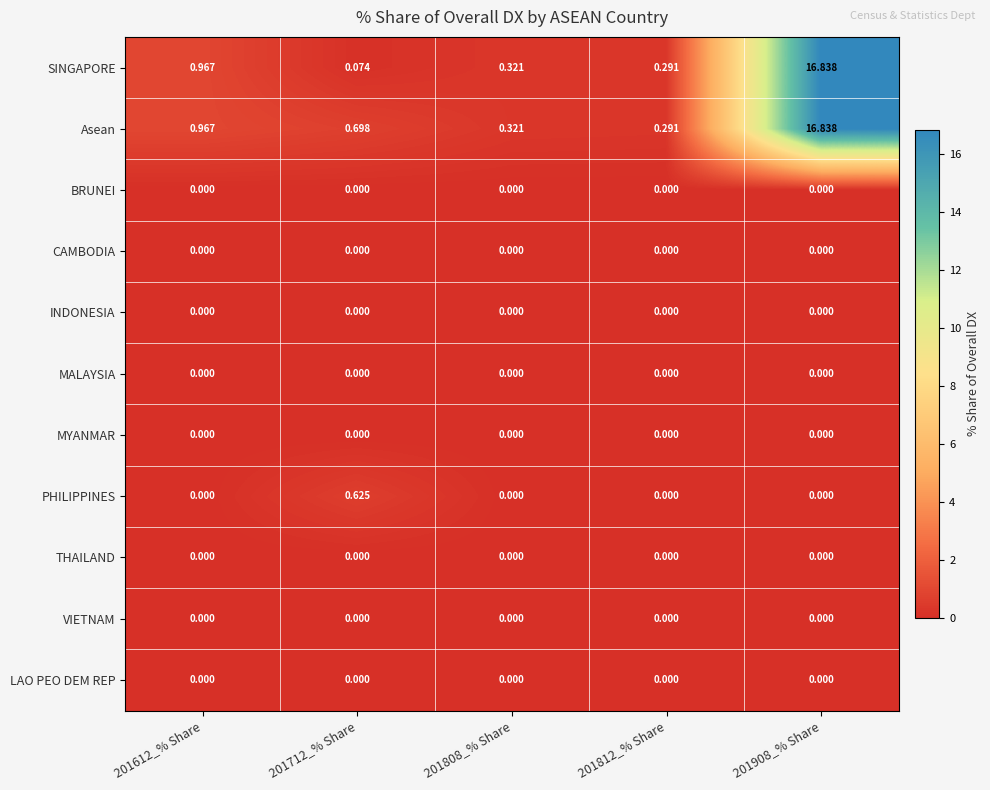

Which series has the widest spread of values?

SINGAPORE